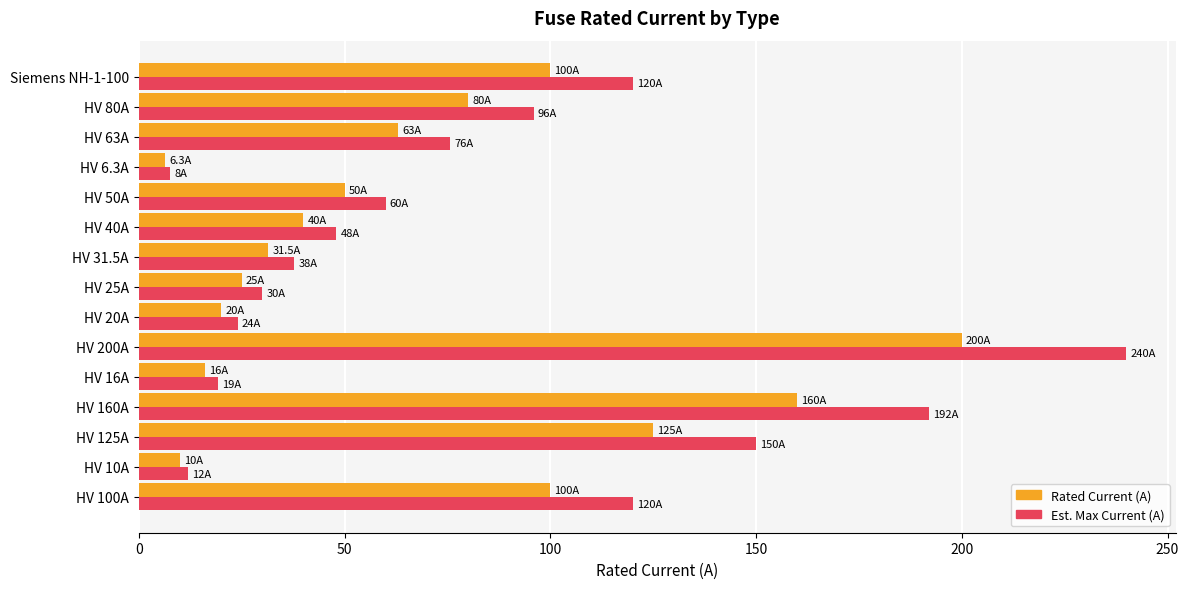

What is the total value across all series at HV 50A?

110.0